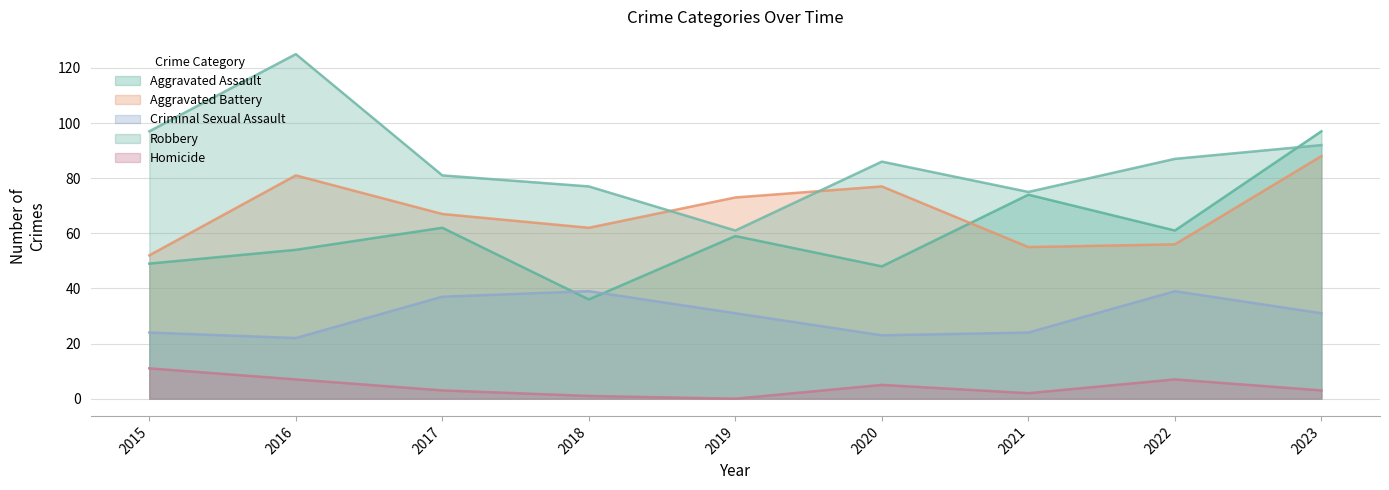

The Homicide series shows 0 at 2019. True or false?

True